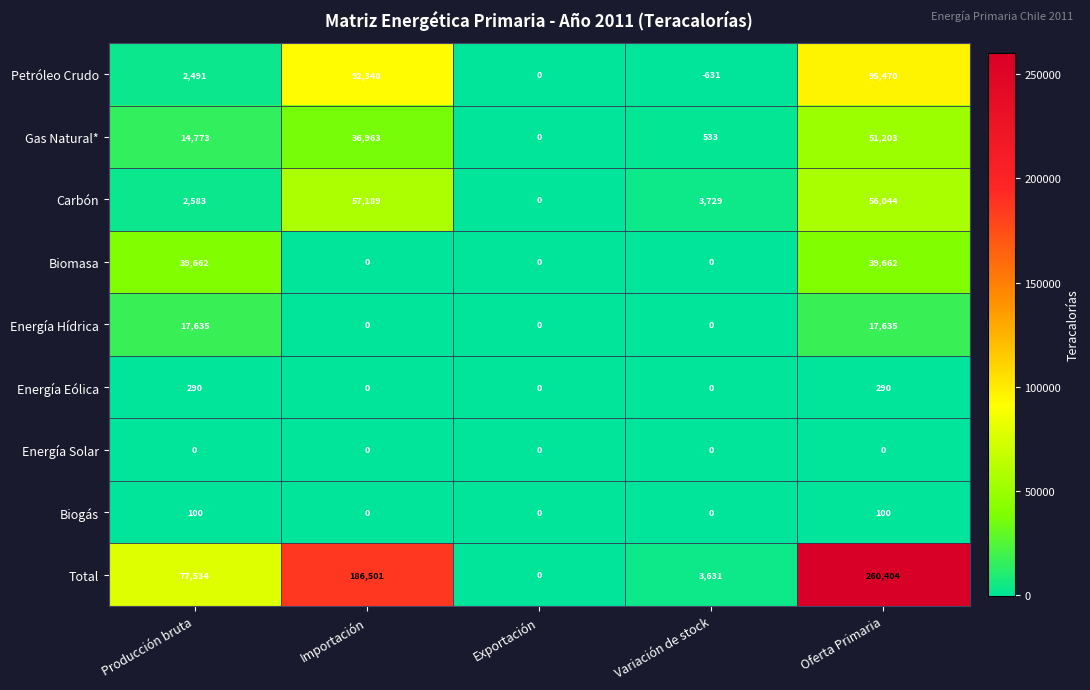

What is the spread (max minus min) of values at Producción bruta?

77534